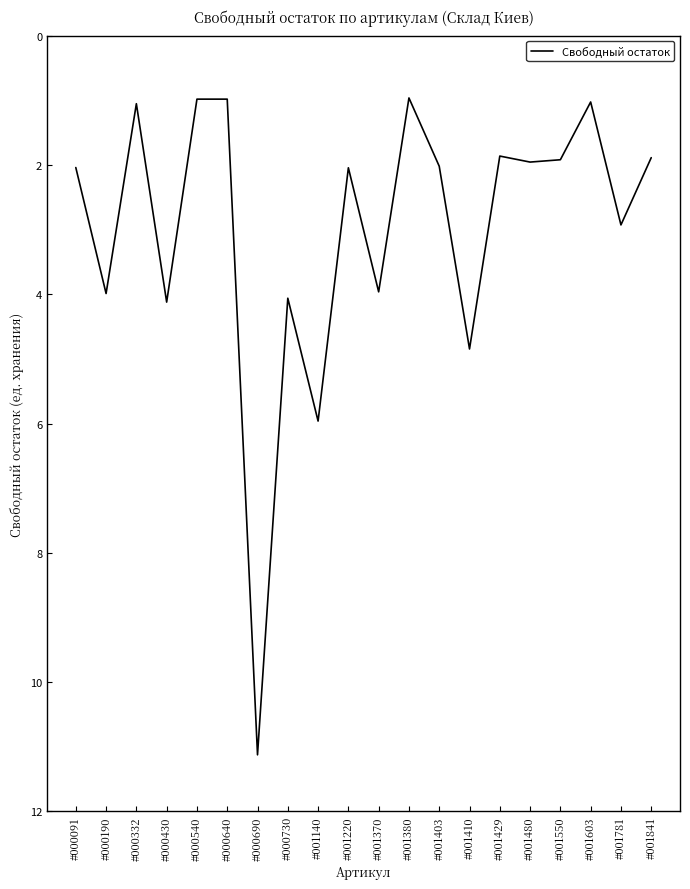

How many lines are shown in the chart?

1